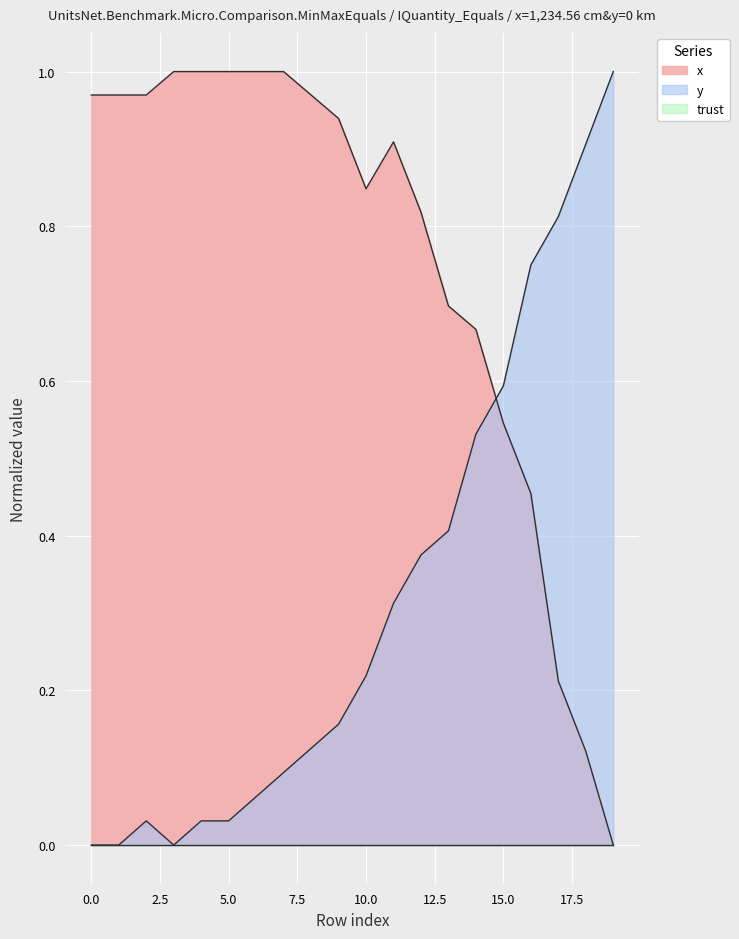

How many values in the x series exceed 0?

19